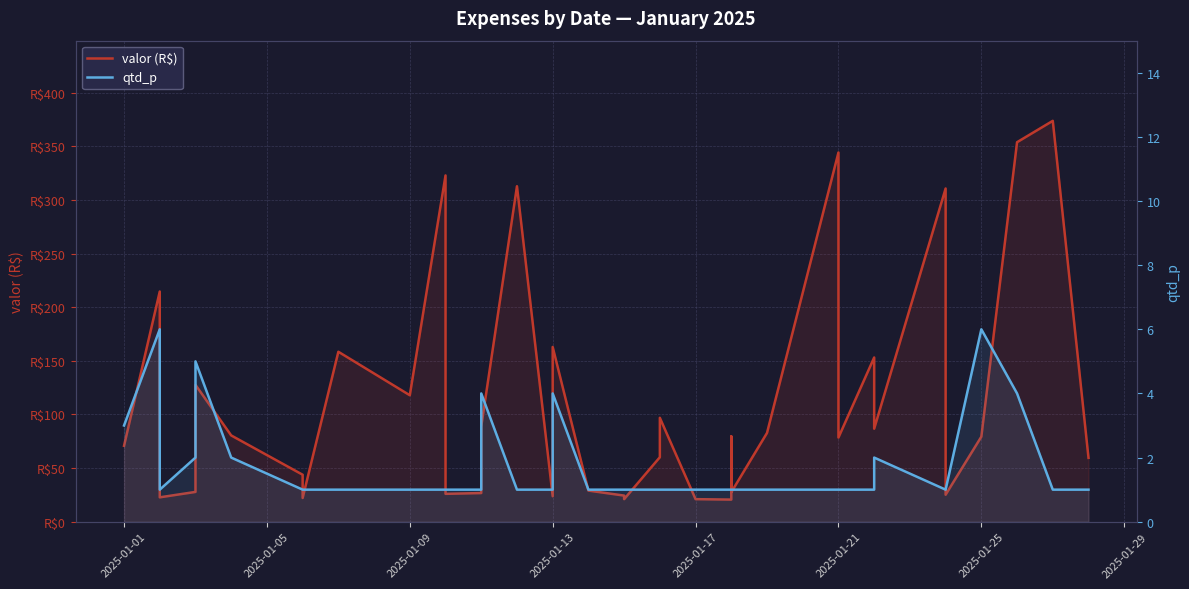

True or false: valor (R$) and qtd_p intersect in this chart.

False